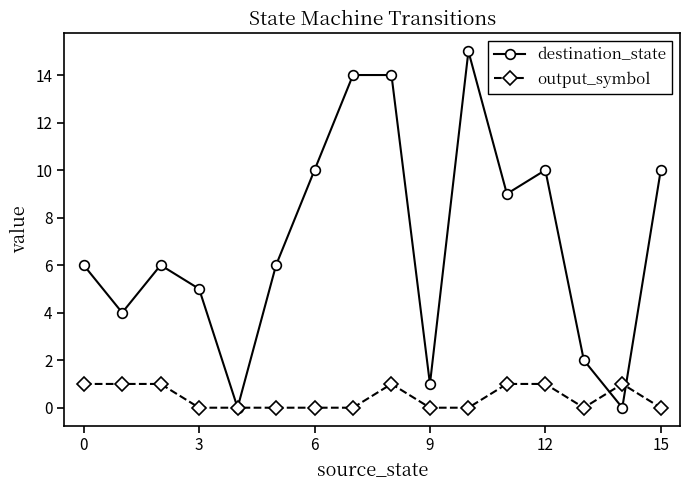

List the series in order of their overall mean, lowest first.

output_symbol, destination_state